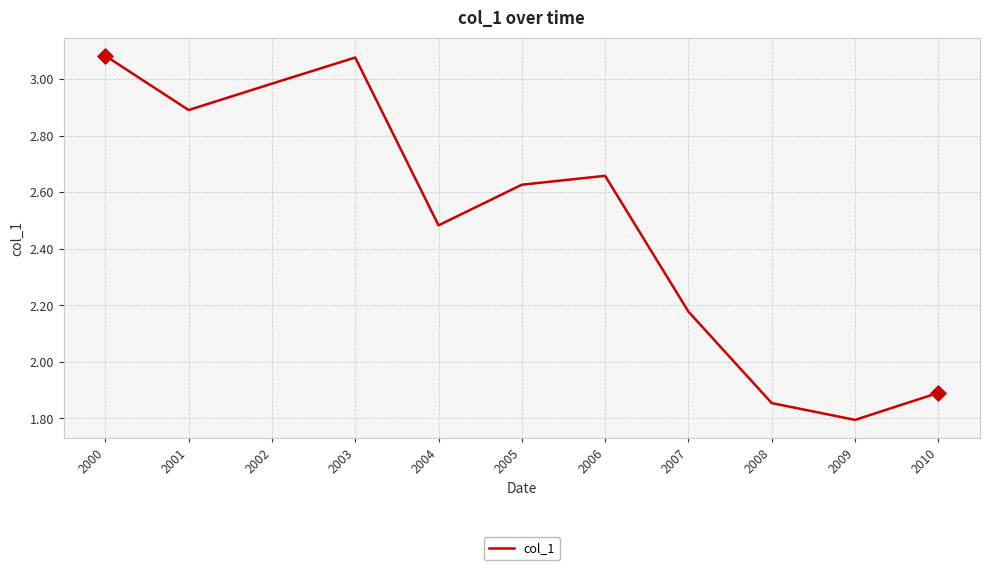

Approximately how many times larger is the value at 2000 compared to 2004?

1.2